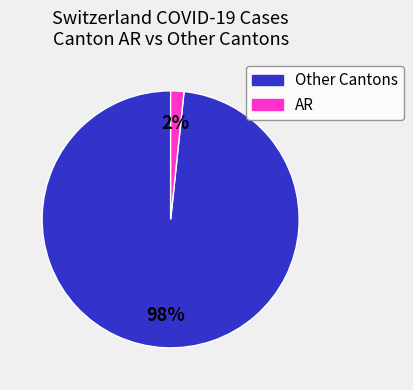

To the nearest percent, what is the average slice percentage?

50%